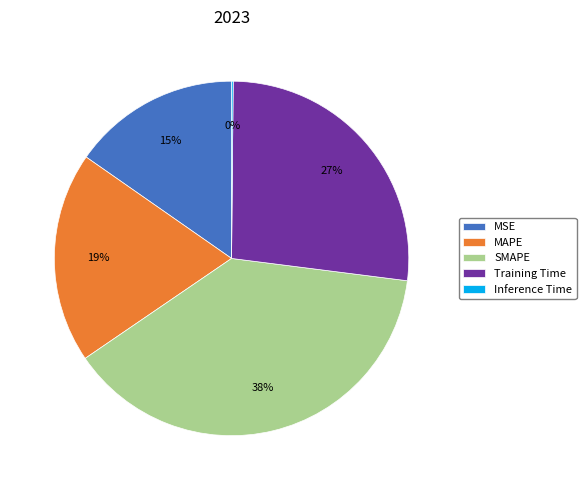

Do Training Time and MAPE together represent more than half of the pie?

No